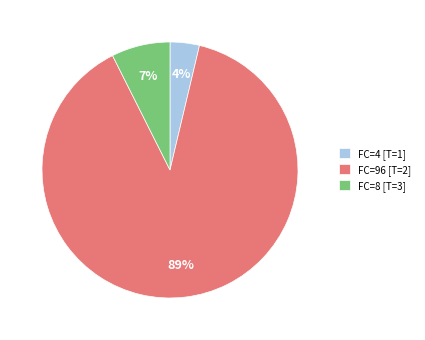

Which category accounts for the majority?

FC=96 [T=2]